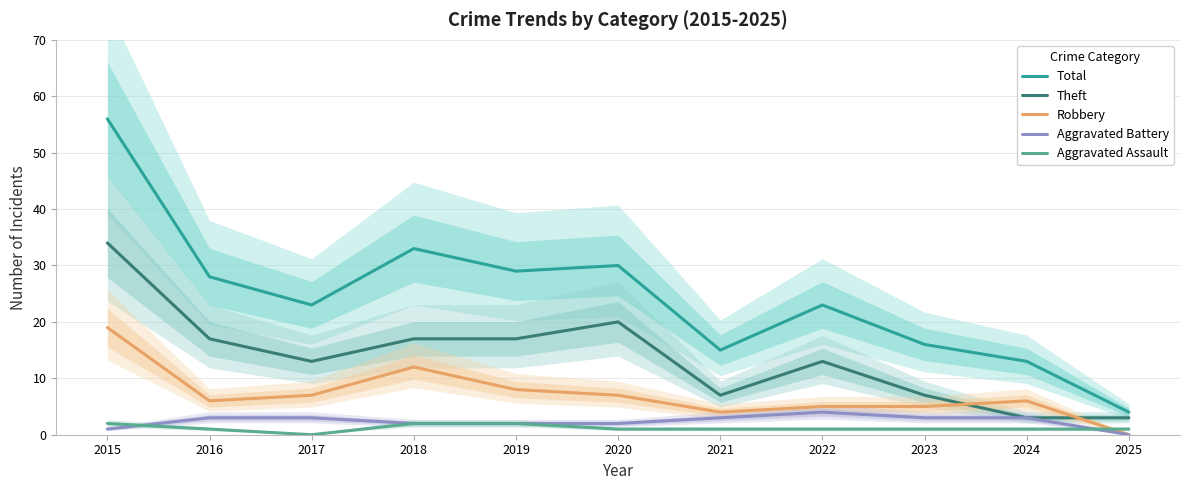

True or false: Robbery and Total cross at least once.

False